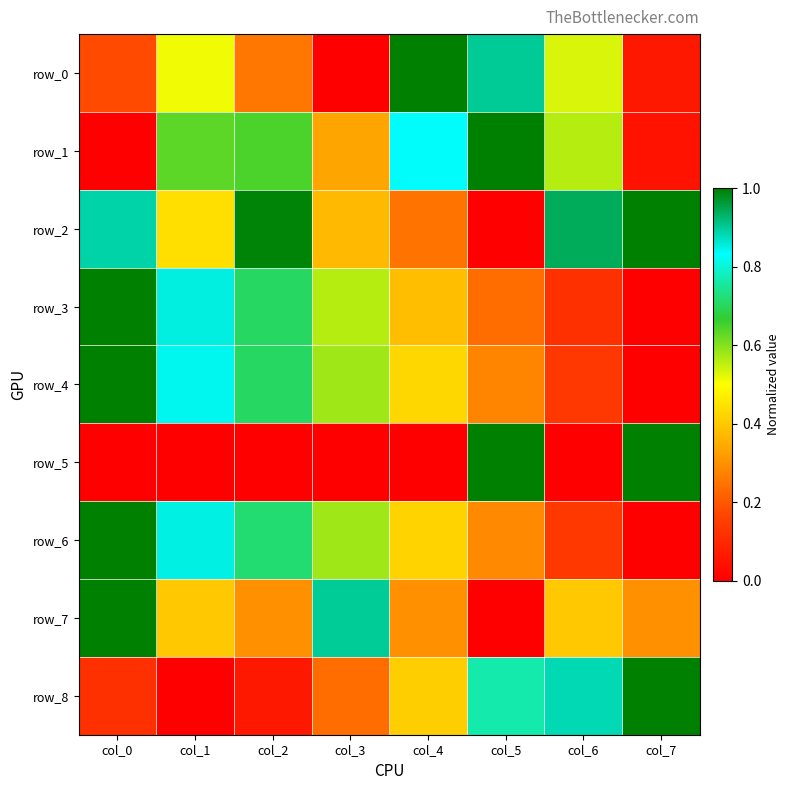

What is the difference between the highest and lowest values at col_5?

1.0